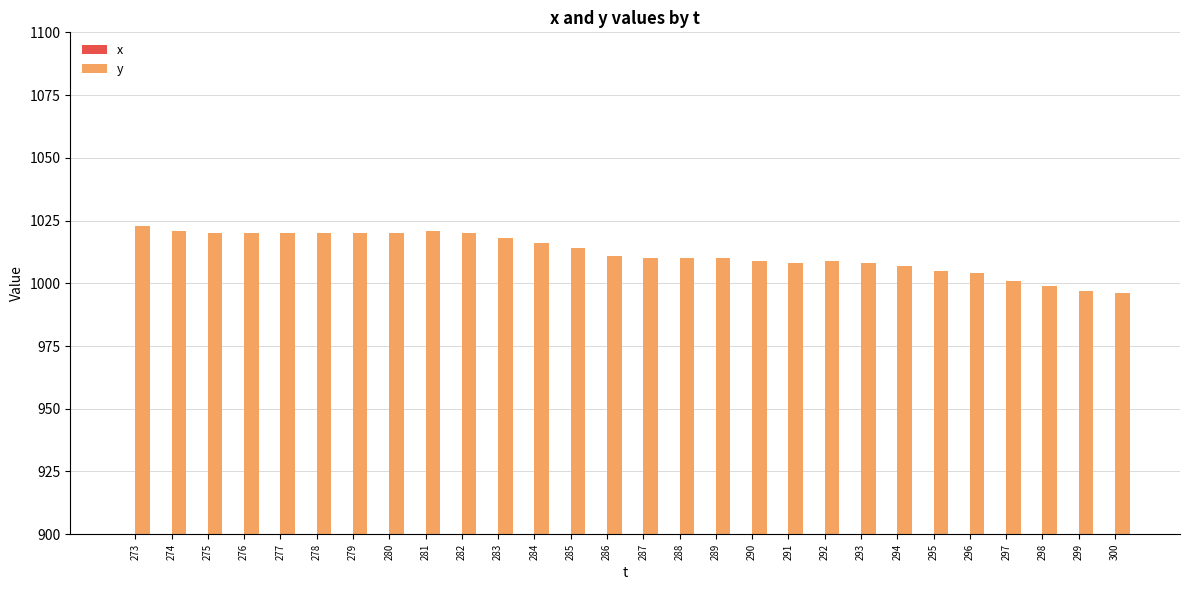

What is the difference between the maximum and minimum values in the y series?

27